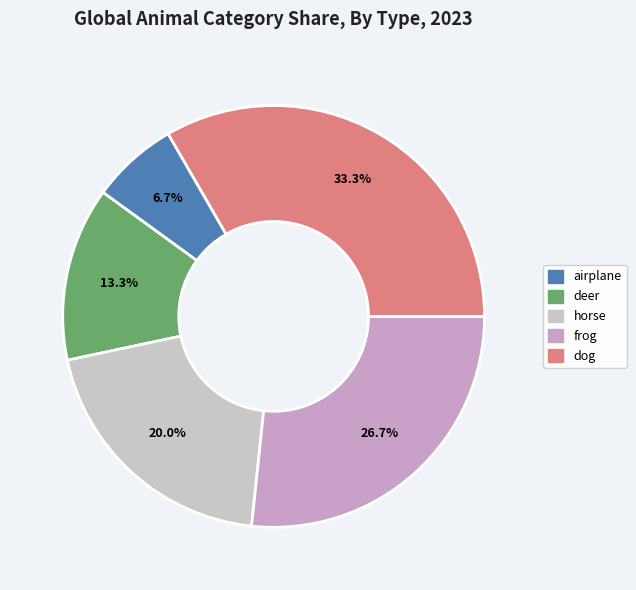

Do horse and frog together represent more than half of the pie?

No